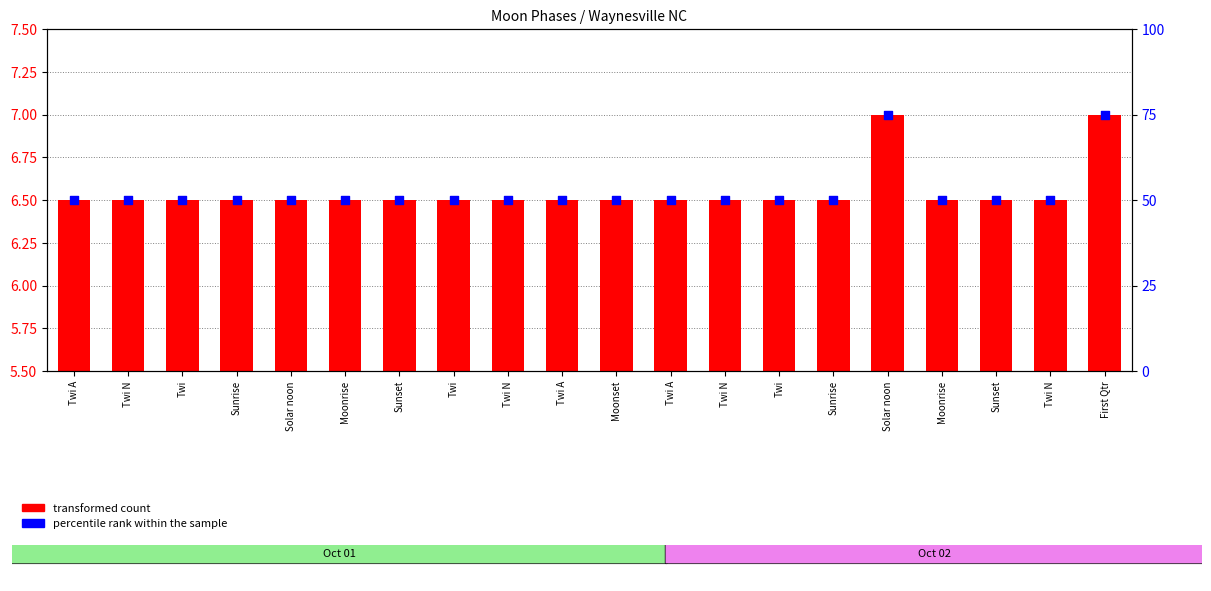

Which series has the largest Y range (max minus min)?

percentile rank within the sample